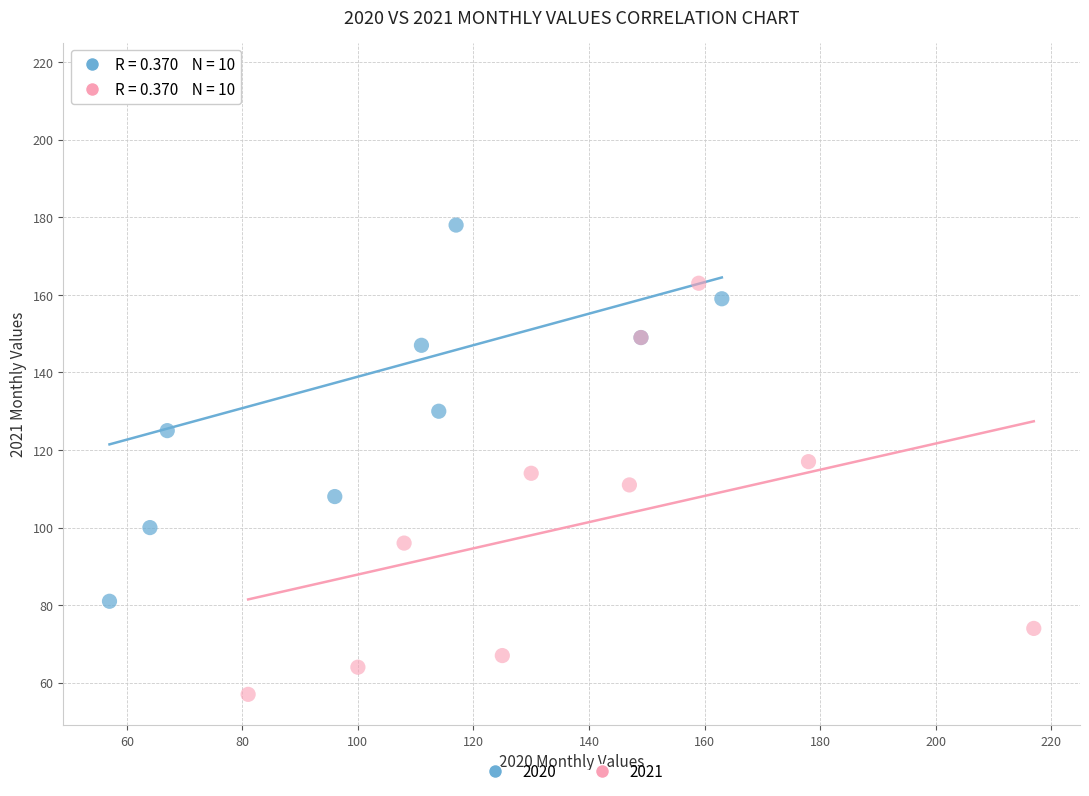

Which series has the largest Y range (max minus min)?

2020